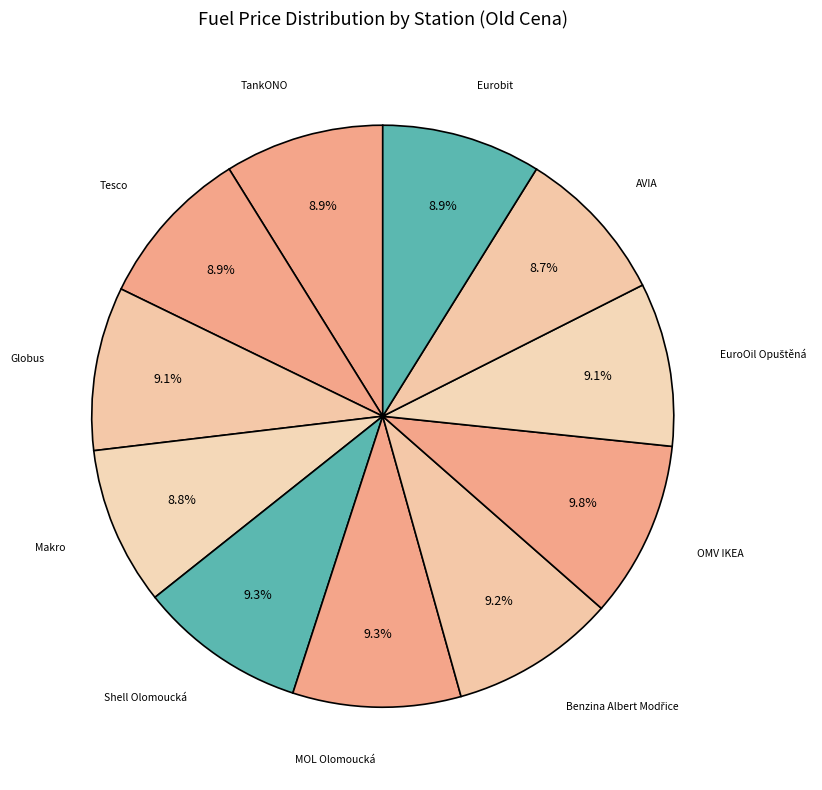

Count the number of slices in the pie.

11